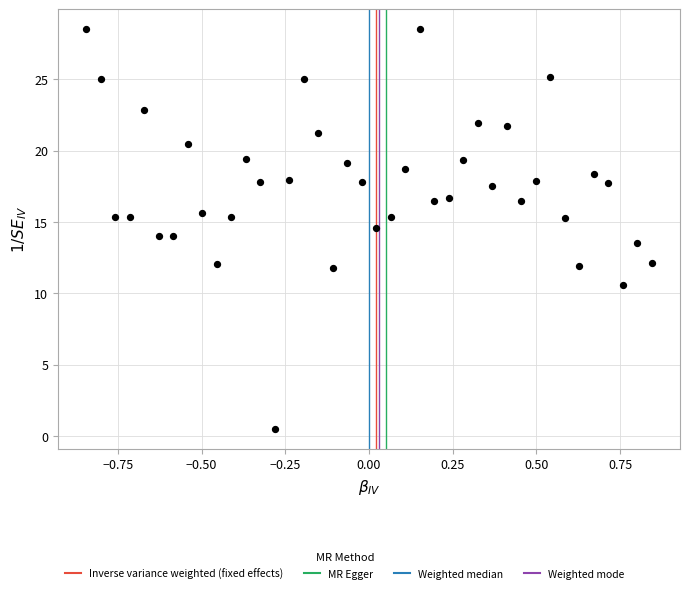

What is the range of Y values (max minus min)?

28.0